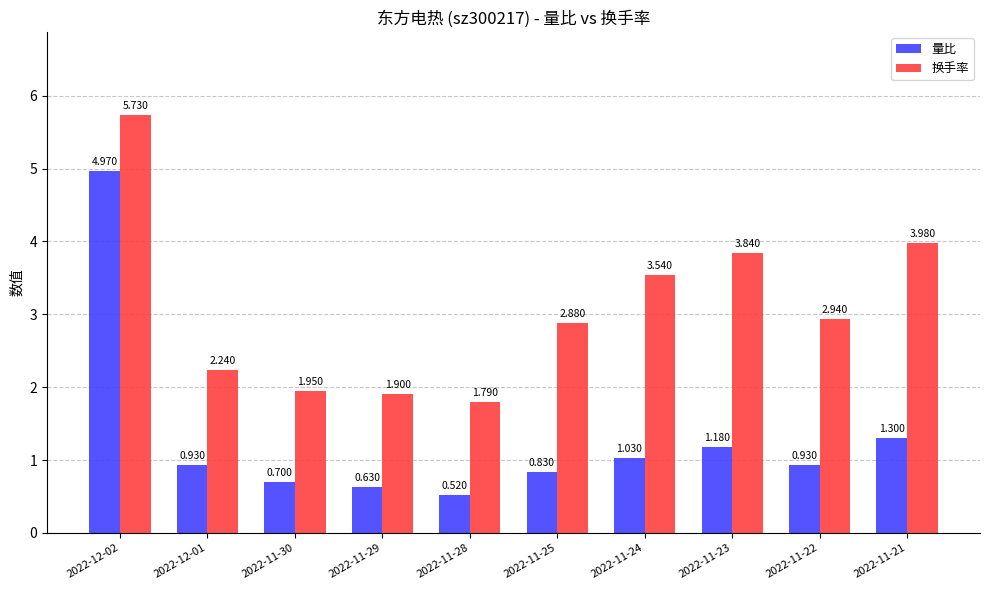

Between 2022-11-24 and 2022-11-23, which series saw the biggest shift?

换手率